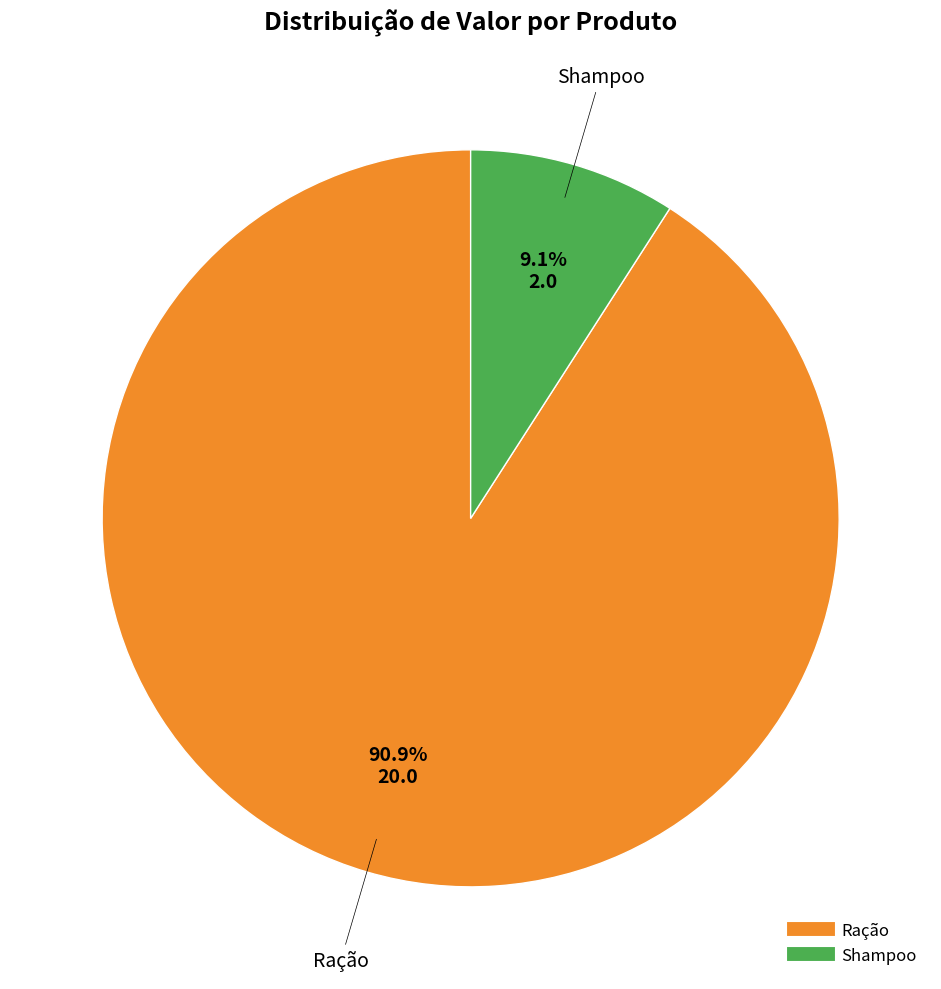

Which category has the biggest portion of the pie?

Ração